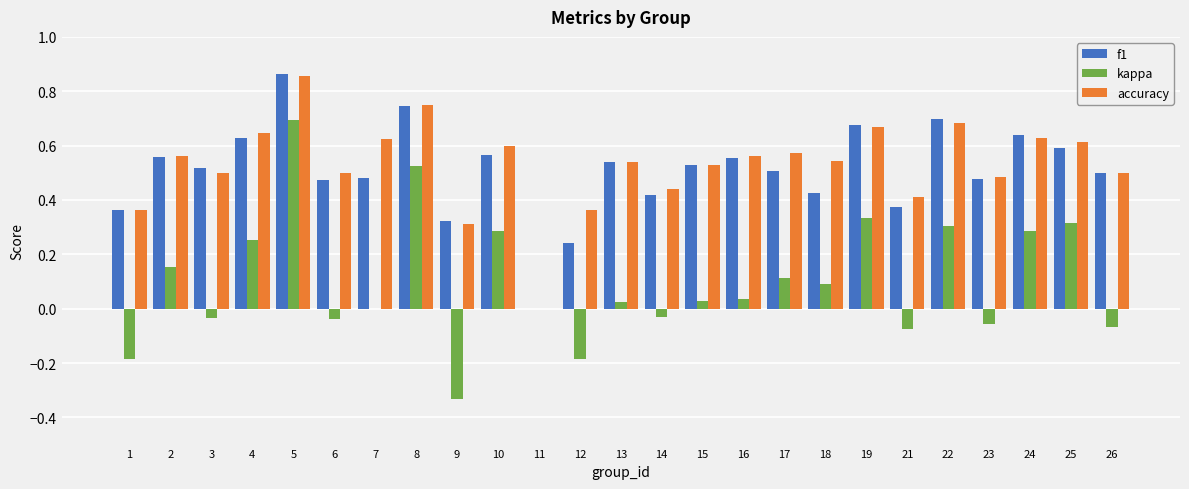

Is the value of kappa at 3 greater than the value of accuracy at 6?

No